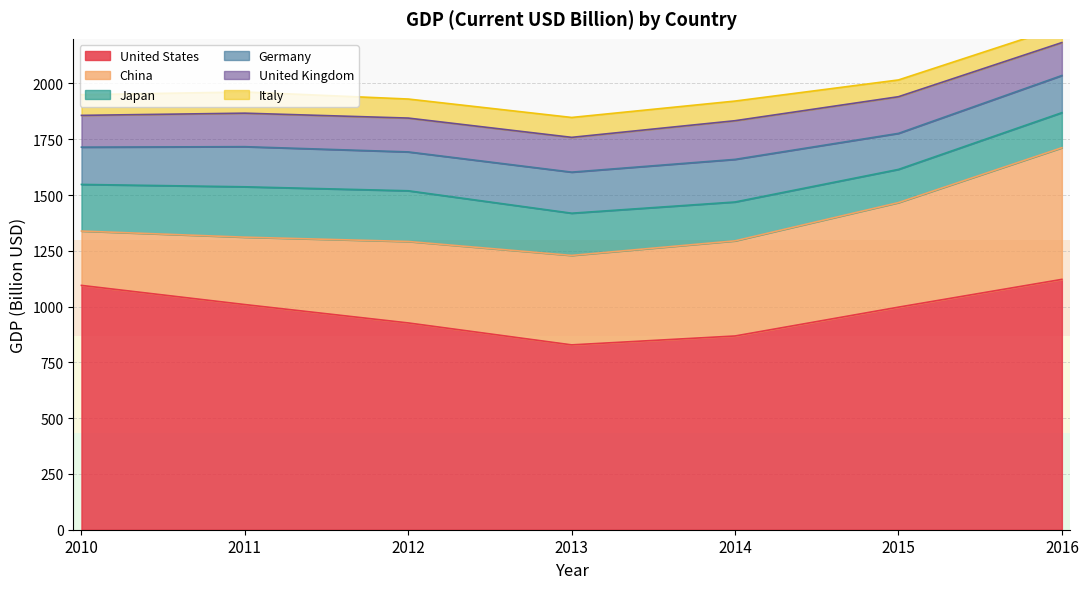

How many data points in Japan are less than 189?

3